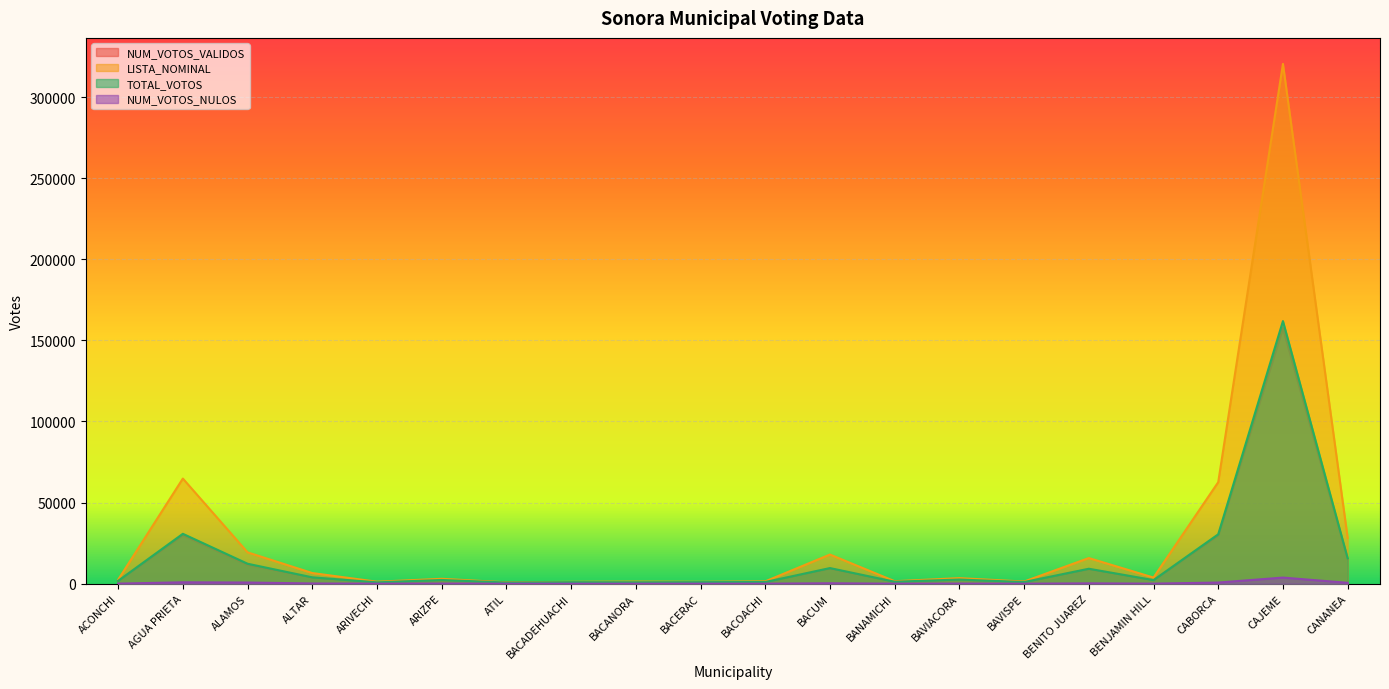

What is the value of the LISTA_NOMINAL point at the 12th from the left?

17970